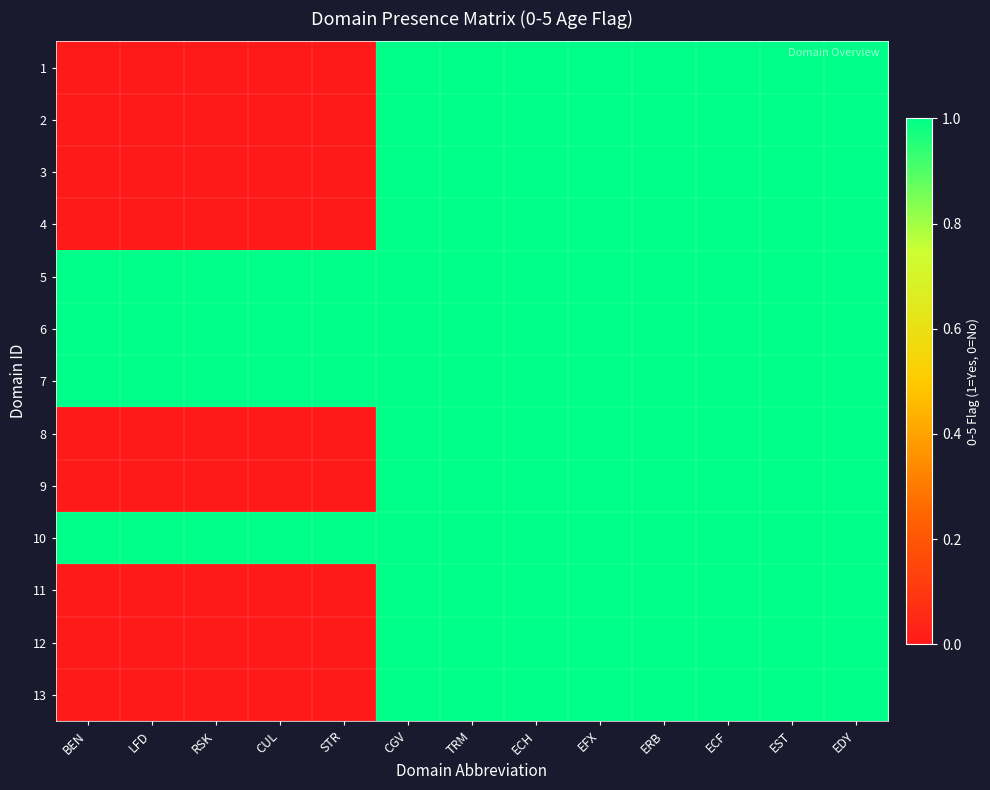

Reading left to right, what are all the values shown in this chart?

1: BEN=0	LFD=0	RSK=0	CUL=0	STR=0	CGV=1	TRM=1	ECH=1	EFX=1	ERB=1	ECF=1	EST=1	EDY=1
2: BEN=0	LFD=0	RSK=0	CUL=0	STR=0	CGV=1	TRM=1	ECH=1	EFX=1	ERB=1	ECF=1	EST=1	EDY=1
3: BEN=0	LFD=0	RSK=0	CUL=0	STR=0	CGV=1	TRM=1	ECH=1	EFX=1	ERB=1	ECF=1	EST=1	EDY=1
4: BEN=0	LFD=0	RSK=0	CUL=0	STR=0	CGV=1	TRM=1	ECH=1	EFX=1	ERB=1	ECF=1	EST=1	EDY=1
5: BEN=1	LFD=1	RSK=1	CUL=1	STR=1	CGV=1	TRM=1	ECH=1	EFX=1	ERB=1	ECF=1	EST=1	EDY=1
6: BEN=1	LFD=1	RSK=1	CUL=1	STR=1	CGV=1	TRM=1	ECH=1	EFX=1	ERB=1	ECF=1	EST=1	EDY=1
7: BEN=1	LFD=1	RSK=1	CUL=1	STR=1	CGV=1	TRM=1	ECH=1	EFX=1	ERB=1	ECF=1	EST=1	EDY=1
8: BEN=0	LFD=0	RSK=0	CUL=0	STR=0	CGV=1	TRM=1	ECH=1	EFX=1	ERB=1	ECF=1	EST=1	EDY=1
9: BEN=0	LFD=0	RSK=0	CUL=0	STR=0	CGV=1	TRM=1	ECH=1	EFX=1	ERB=1	ECF=1	EST=1	EDY=1
10: BEN=1	LFD=1	RSK=1	CUL=1	STR=1	CGV=1	TRM=1	ECH=1	EFX=1	ERB=1	ECF=1	EST=1	EDY=1
11: BEN=0	LFD=0	RSK=0	CUL=0	STR=0	CGV=1	TRM=1	ECH=1	EFX=1	ERB=1	ECF=1	EST=1	EDY=1
12: BEN=0	LFD=0	RSK=0	CUL=0	STR=0	CGV=1	TRM=1	ECH=1	EFX=1	ERB=1	ECF=1	EST=1	EDY=1
13: BEN=0	LFD=0	RSK=0	CUL=0	STR=0	CGV=1	TRM=1	ECH=1	EFX=1	ERB=1	ECF=1	EST=1	EDY=1